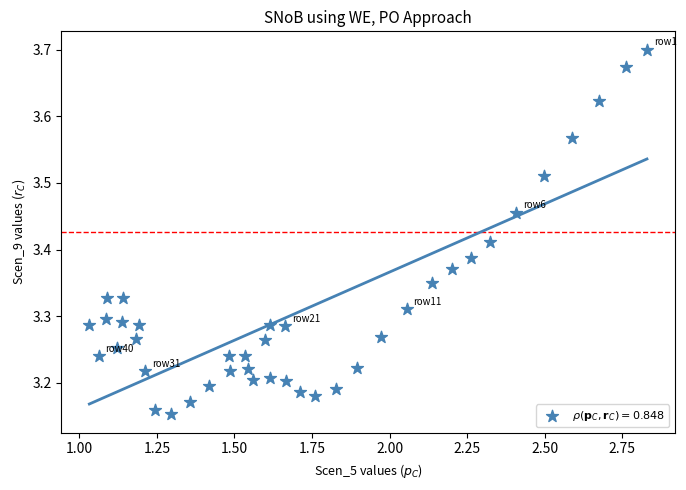

What is the range of Y values (max minus min)?

0.5